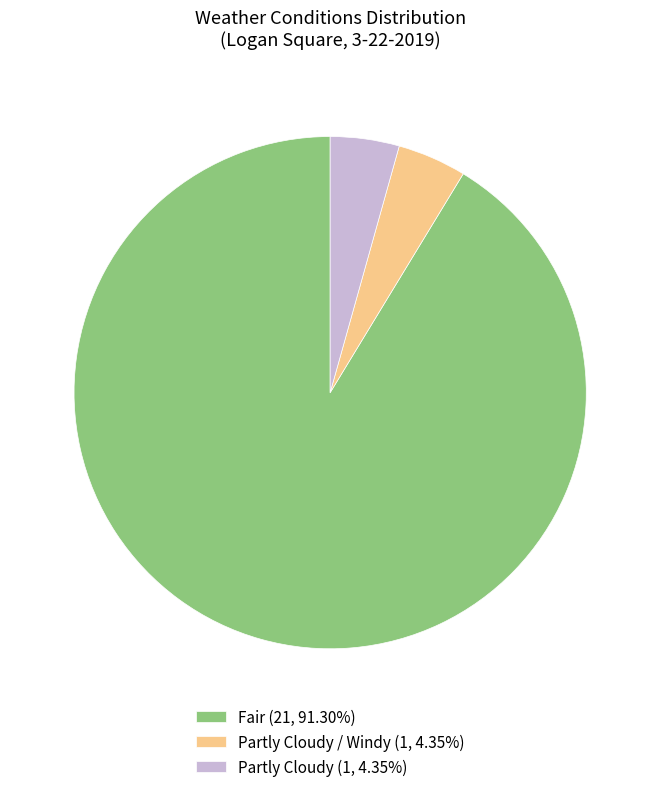

Is there a majority slice in this chart?

Yes